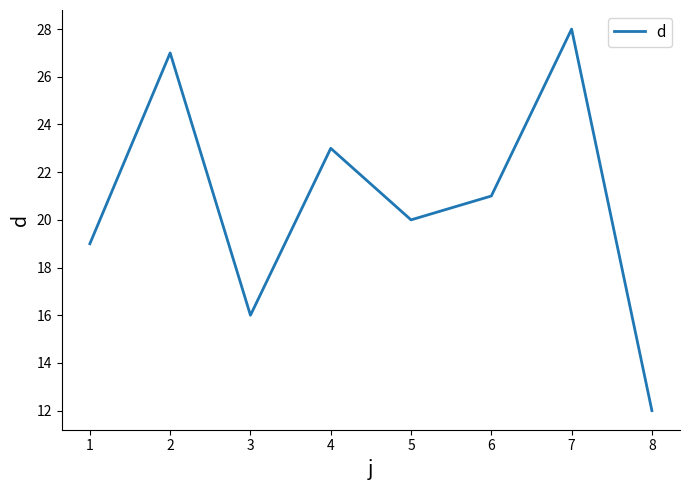

What is the sum of all values?

166